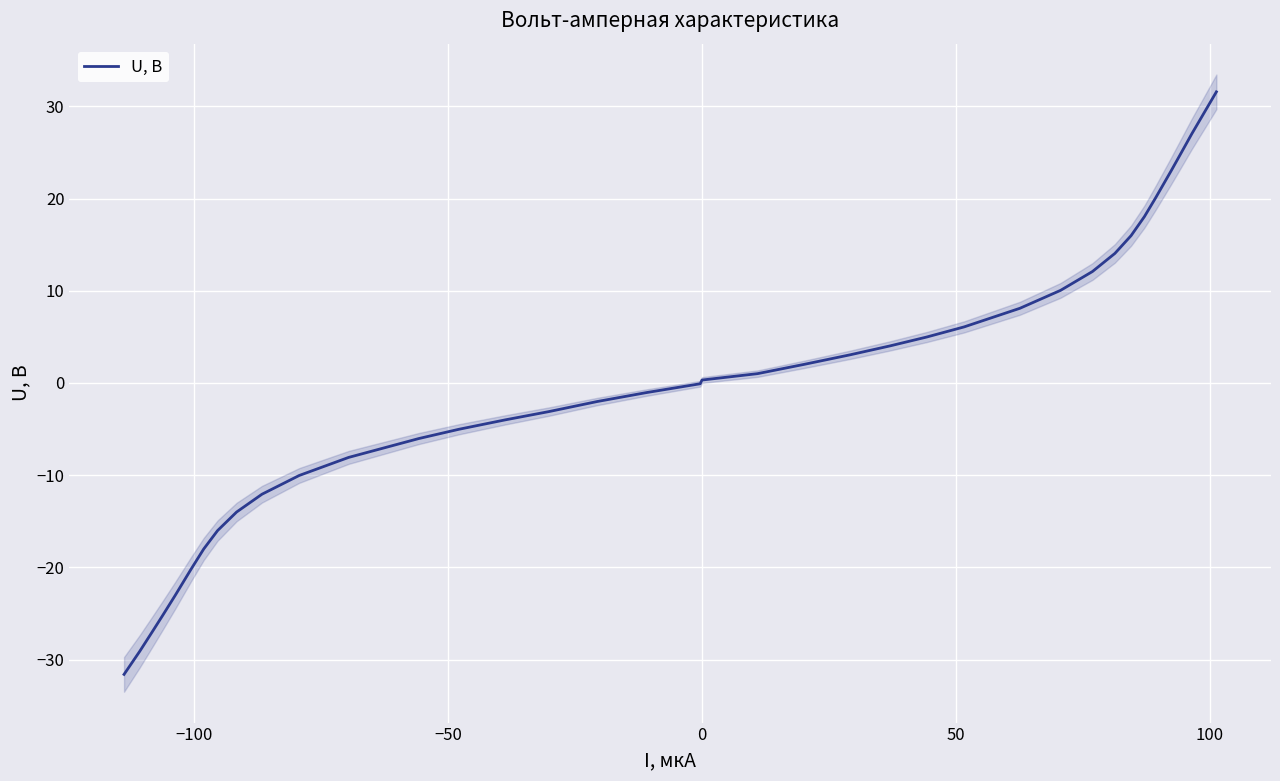

What is the value of the 18th point from the left?

1.0